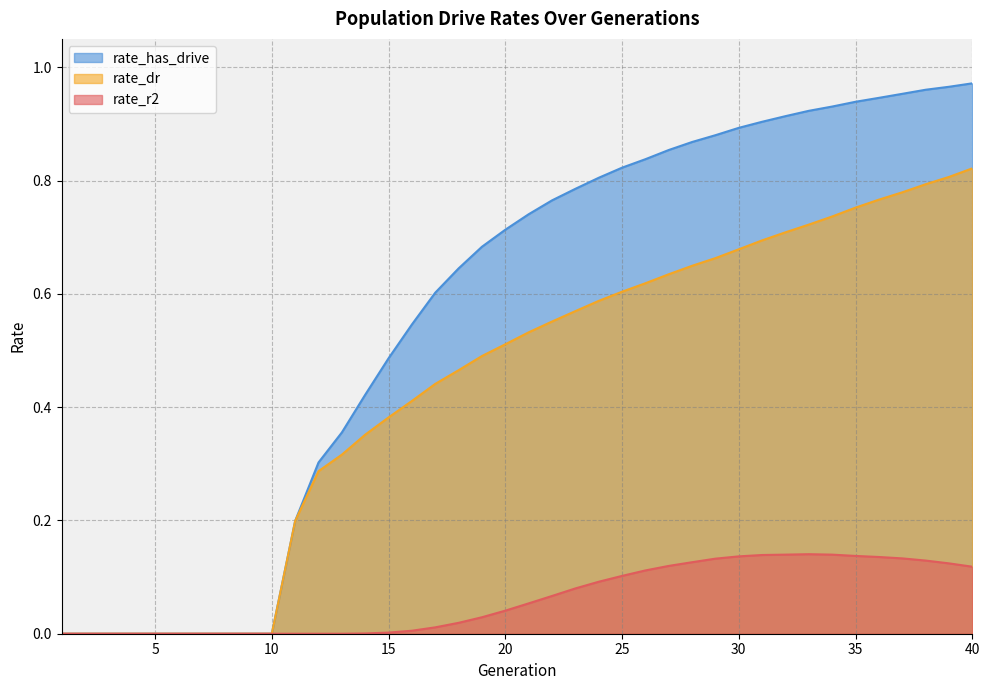

True or false: rate_r2 has more than 0 points higher than both neighbors.

True